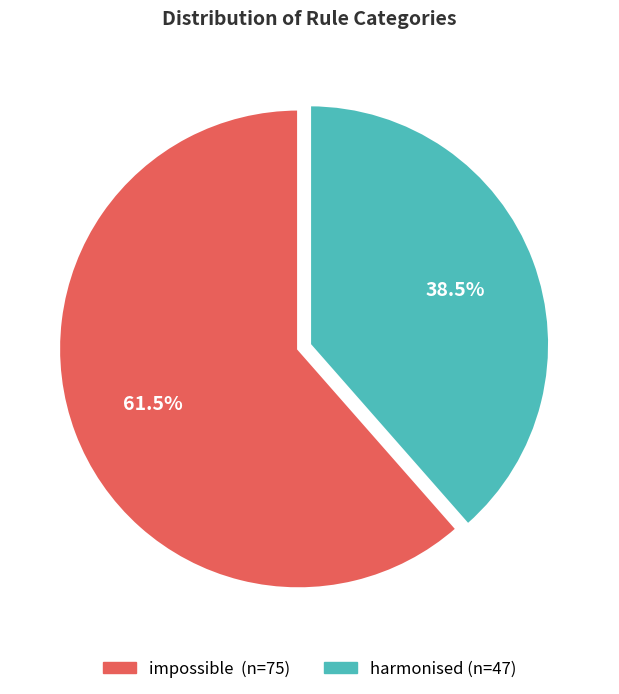

How many segments does this pie chart have?

2